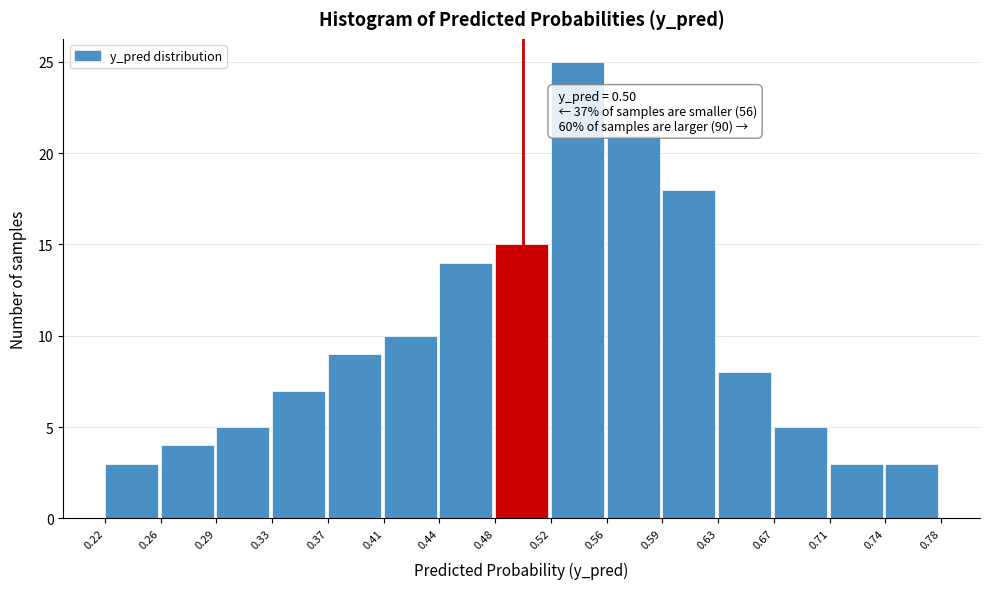

Over which range of the x-axis is the bar tallest?

0.52 to 0.56